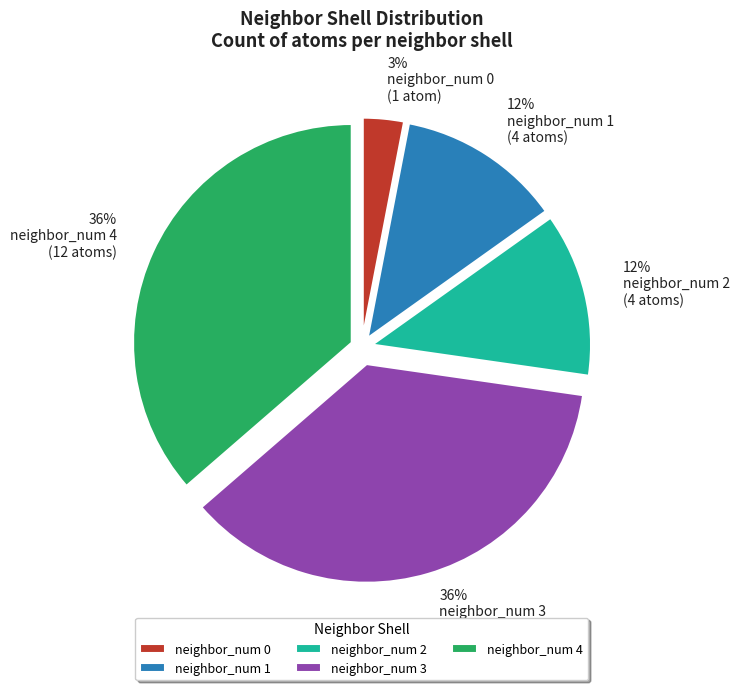

Is it true that neighbor_num 1 is 25% of the pie?

False